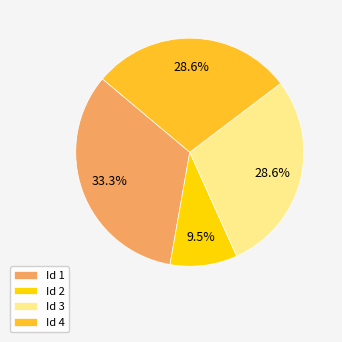

Which has a higher value, Id 4 or Id 1?

Id 1